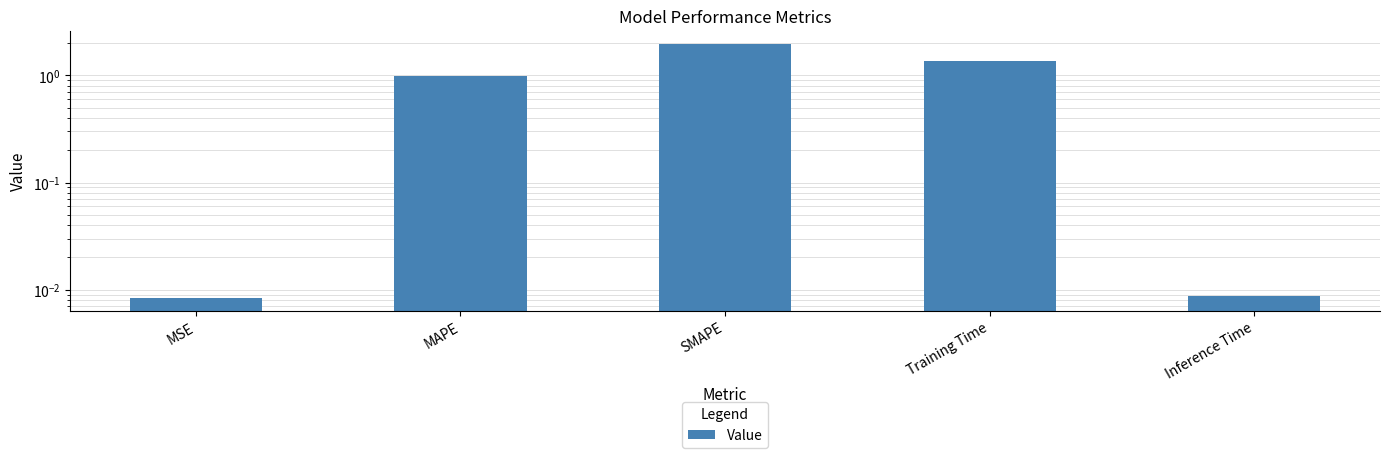

What is the label of the 4th bar from the left?

Training Time